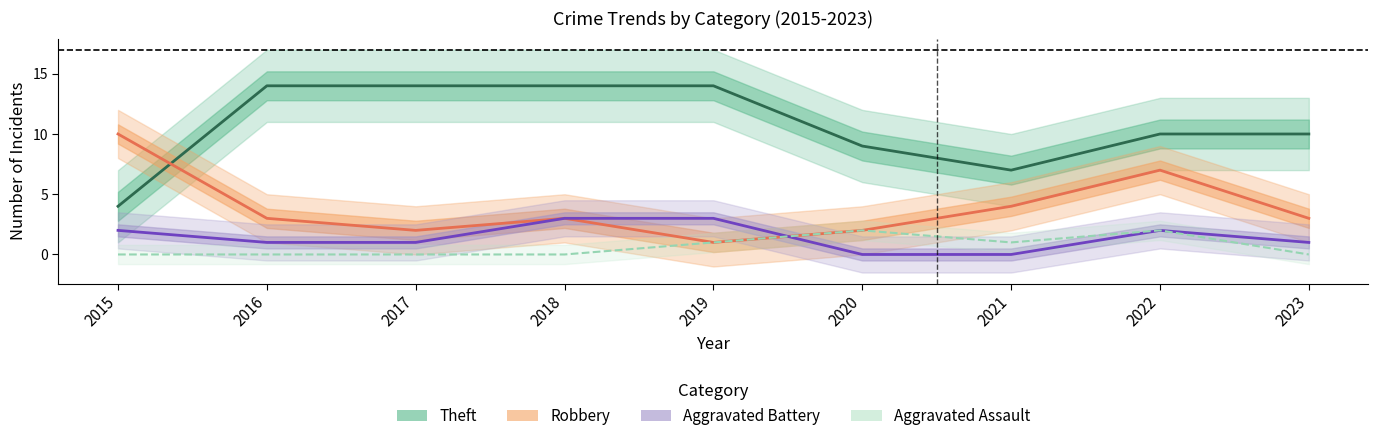

Which series has the largest range (max minus min)?

Theft